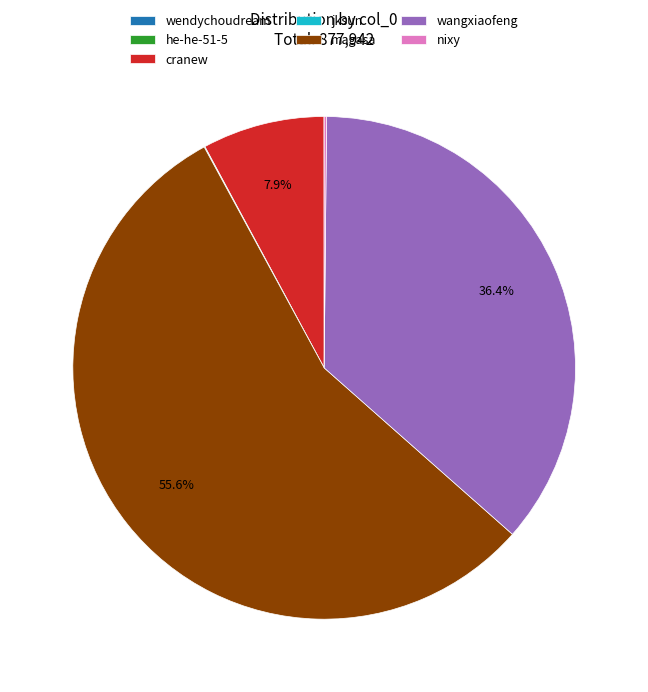

What percentage do magasa and cranew together represent?

63.4%